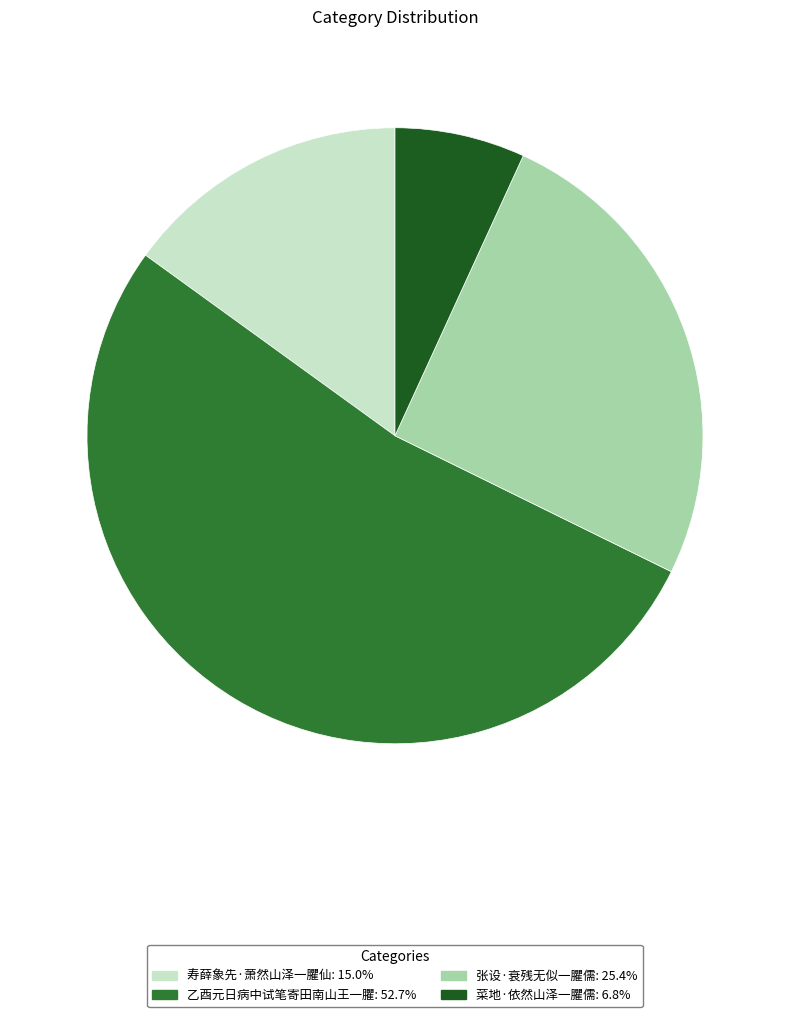

Which slice is the largest?

乙酉元日病中试笔寄田南山王一臞